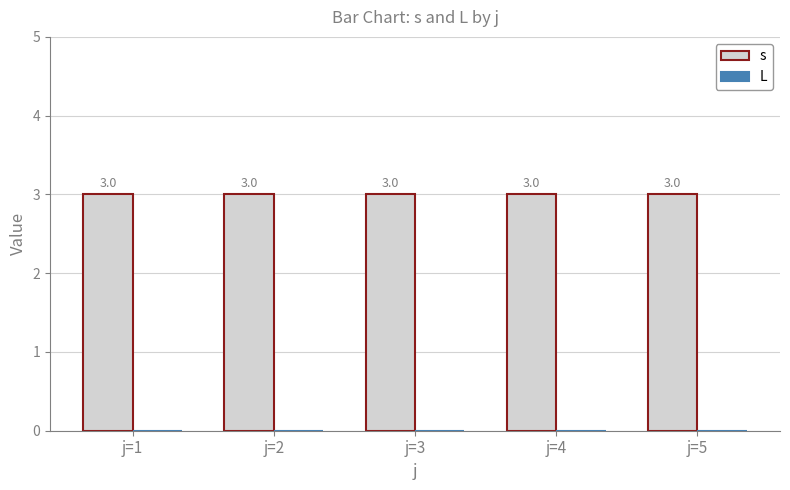

At which label does L reach its peak?

j=1